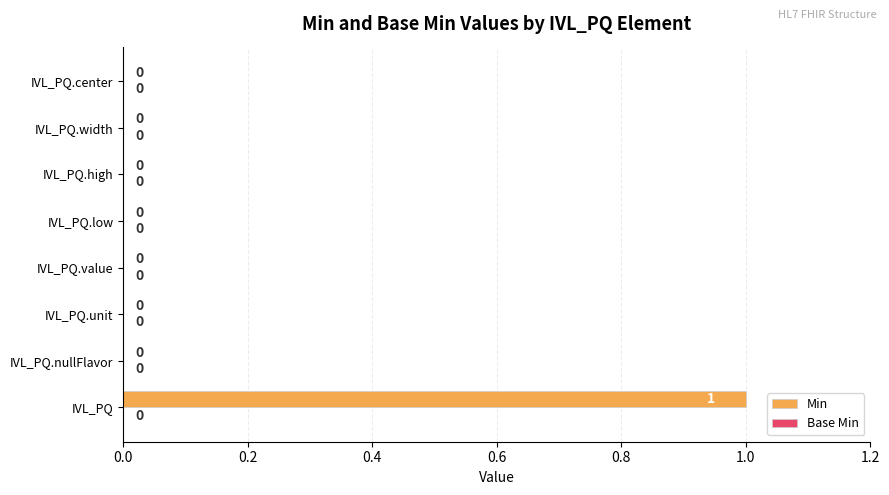

The value at IVL_PQ.nullFlavor is 0. True or false?

True